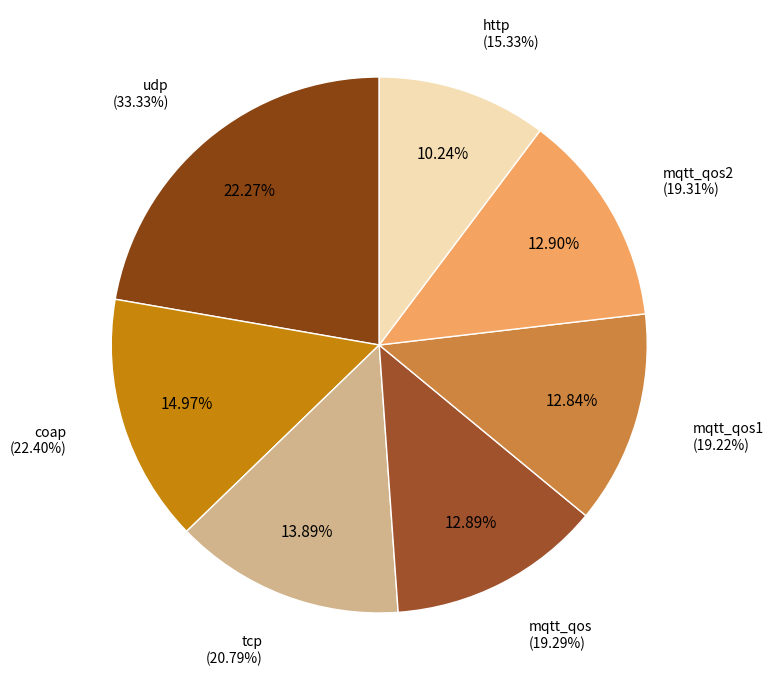

True or false: mqtt_qos1 accounts for 13% of the total.

True